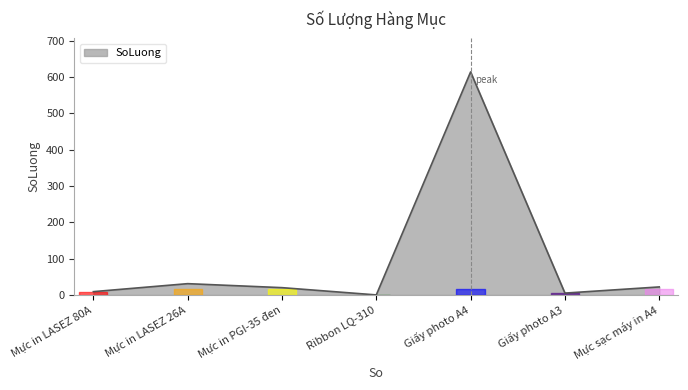

What is the maximum value shown in the chart?

614